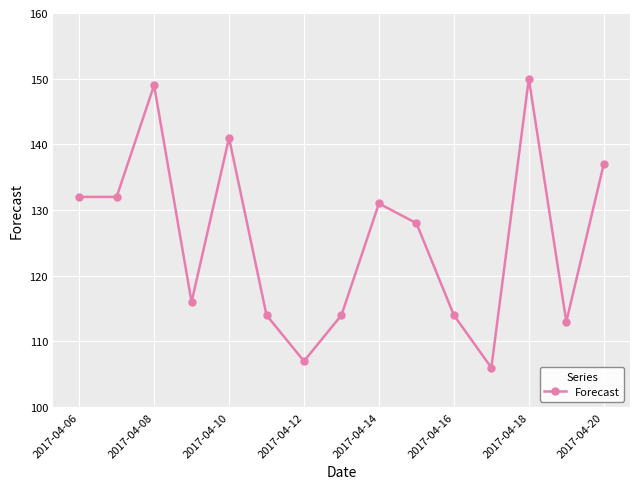

What is the value of the 2nd point from the left?

132